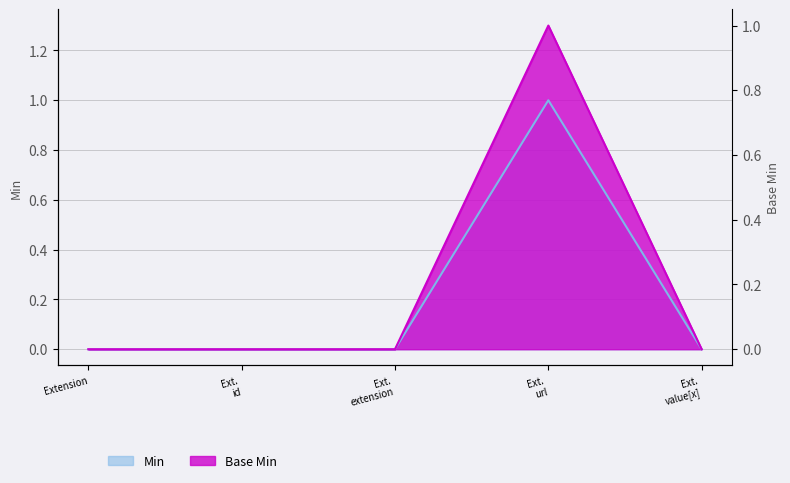

List the labels in order of Base Min value, smallest first.

Extension, Ext. id, Ext. extension, Ext. value[x], Ext. url